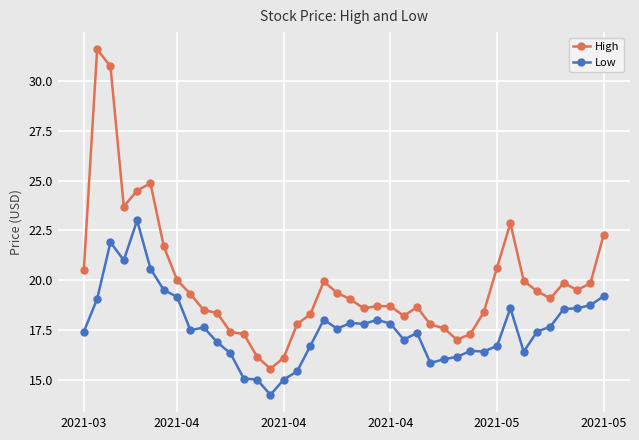

List the series in order of their peak value, highest first.

High, Low